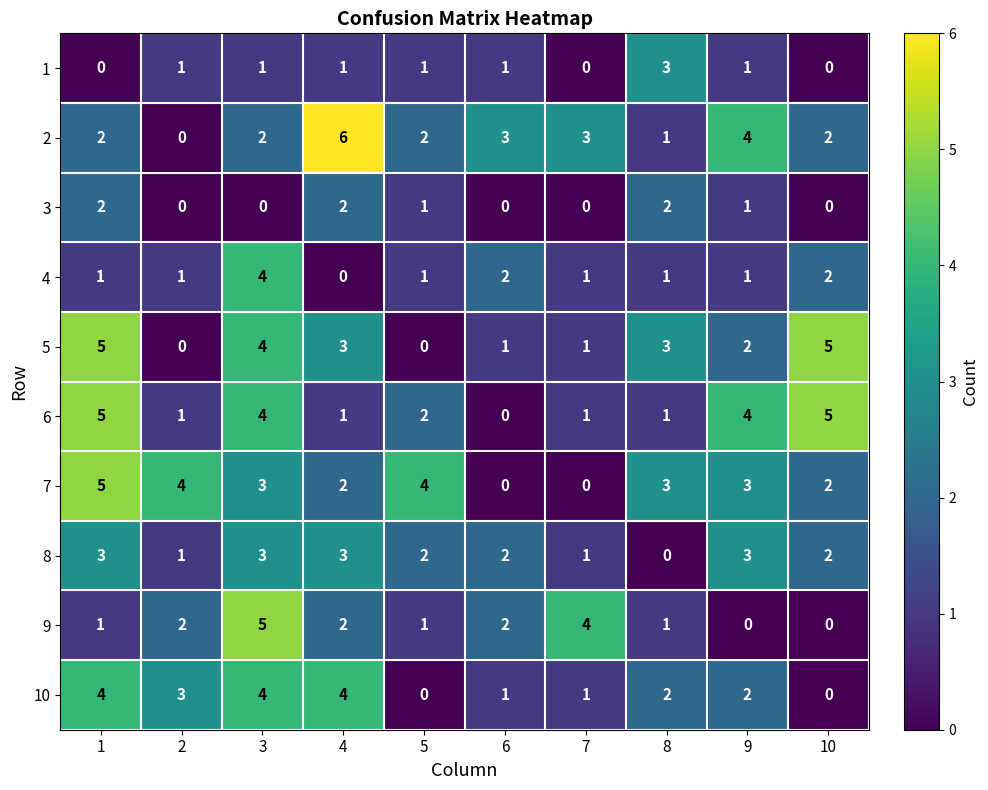

What is the maximum value shown in the chart?

6